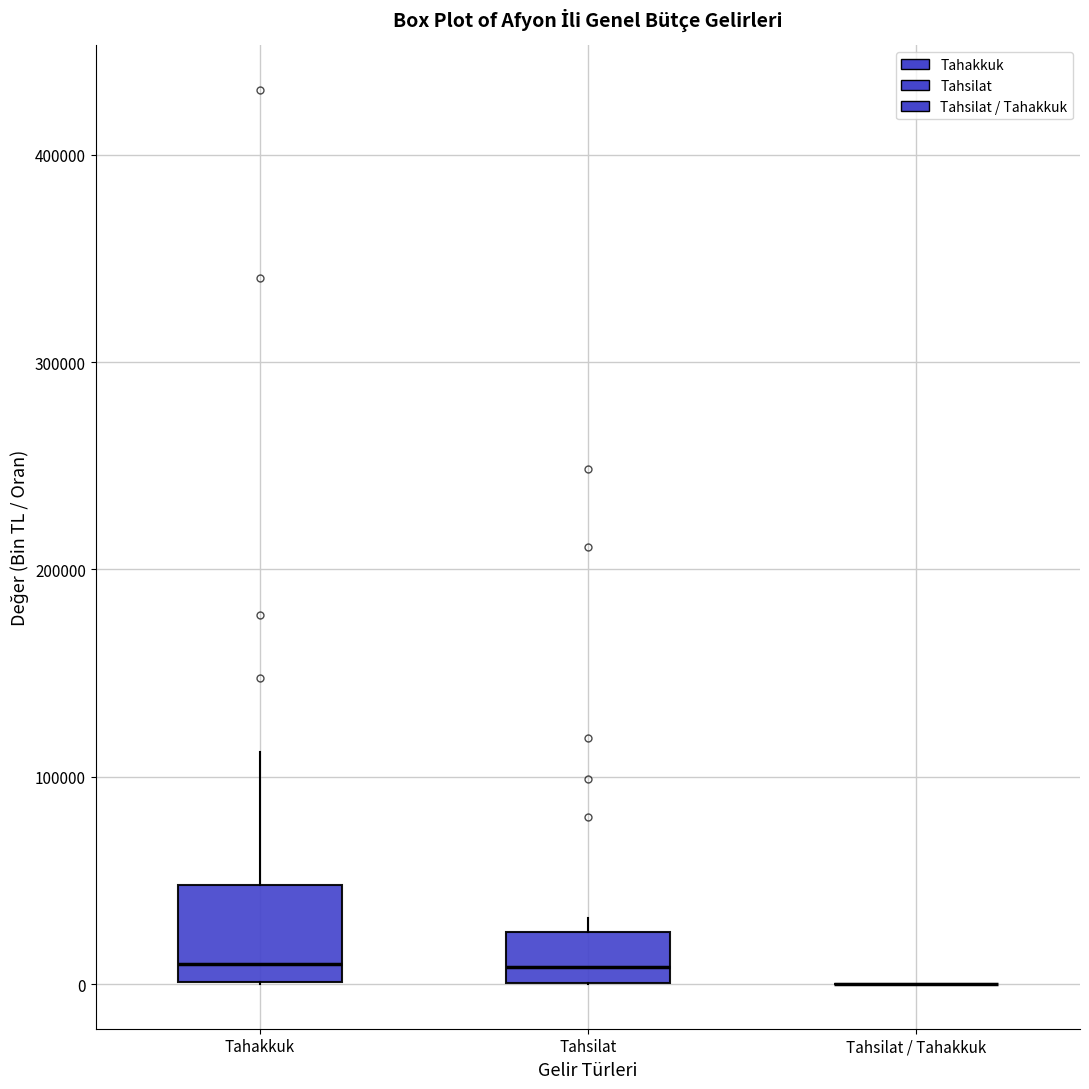

Reading left to right, read every box against the y-axis: the position of its median line, the range the box covers, and the ends of its whiskers. The values are not printed on the chart, so give them approximately, as read against the axis.

Tahakkuk: median 10000, box 0 to 50000, whiskers 0 to 110000
Tahsilat: median 10000, box 0 to 20000, whiskers 0 to 30000
Tahsilat / Tahakkuk: box collapsed to a line at 0, whiskers 0 to 0